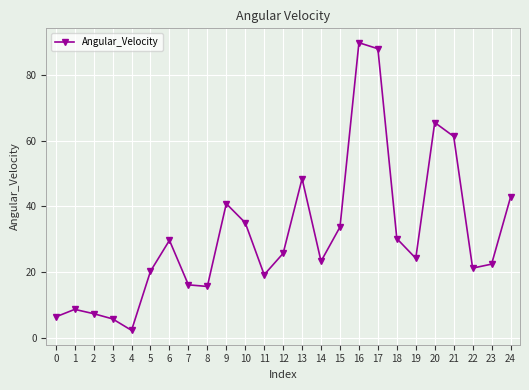

What is the ratio of the value at 8 to the value at 11?

0.8